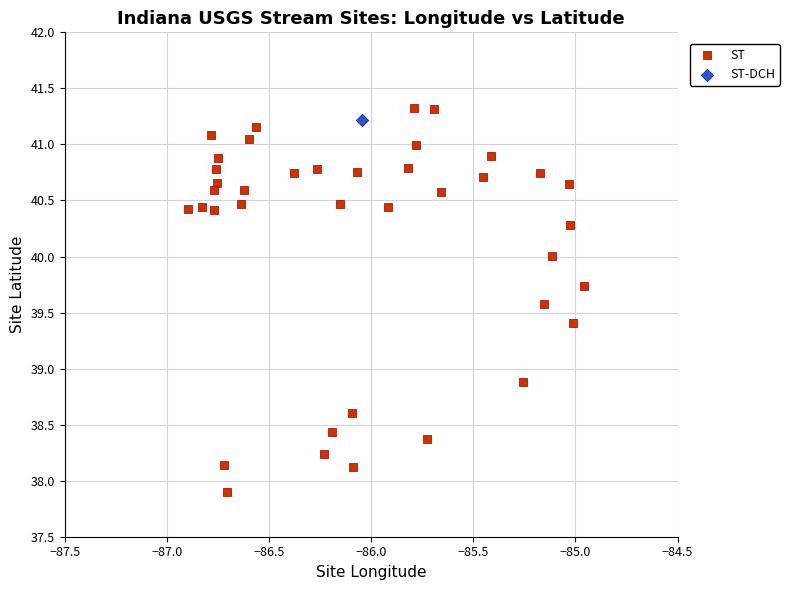

What are all the series names shown in the legend?

ST, ST-DCH